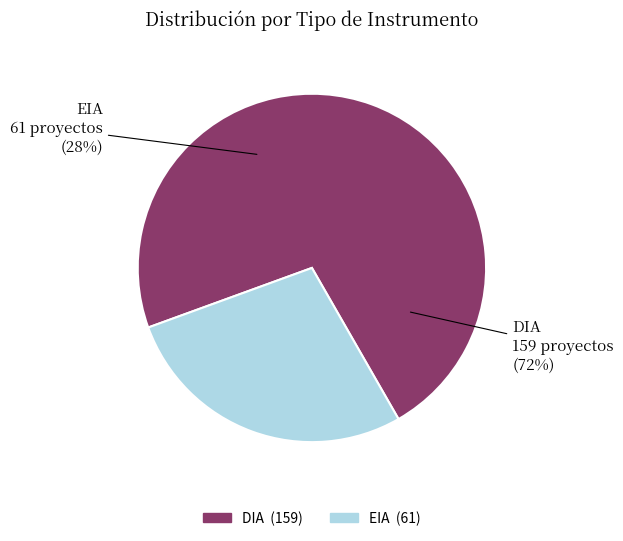

To the nearest percent, what is the difference between the DIA and EIA slice percentages?

45%